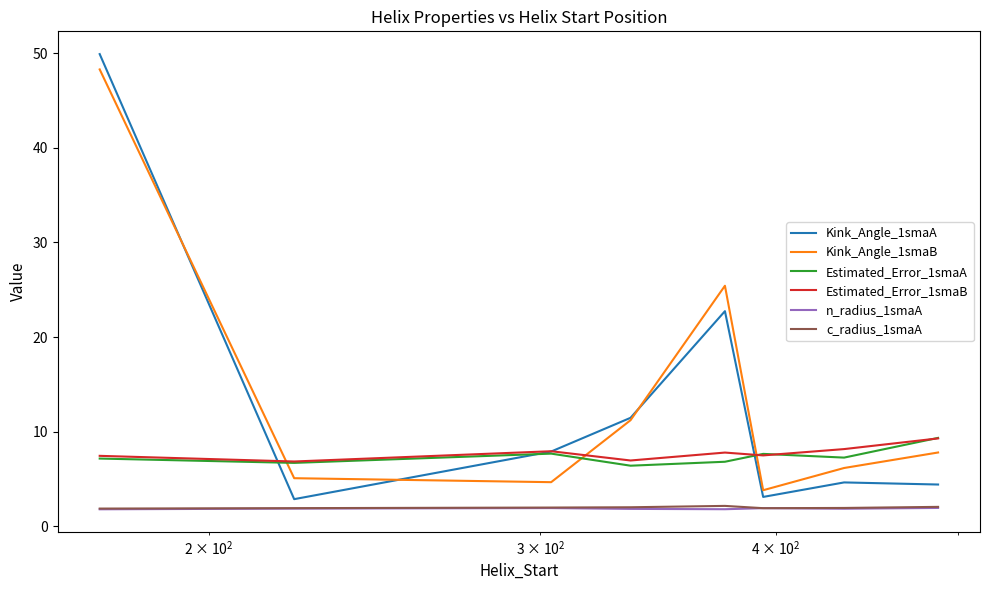

True or false: n_radius_1smaA and Kink_Angle_1smaB cross at least once.

False